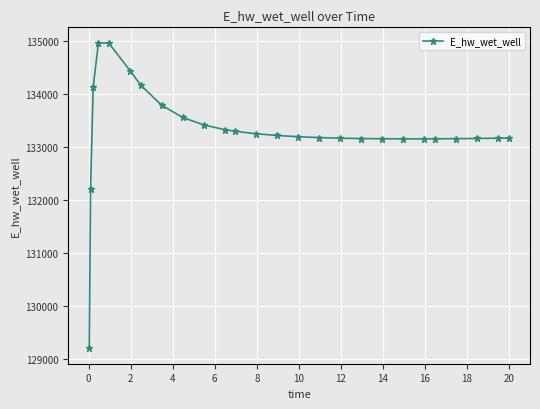

Is this an area chart (filled region under the line)?

No